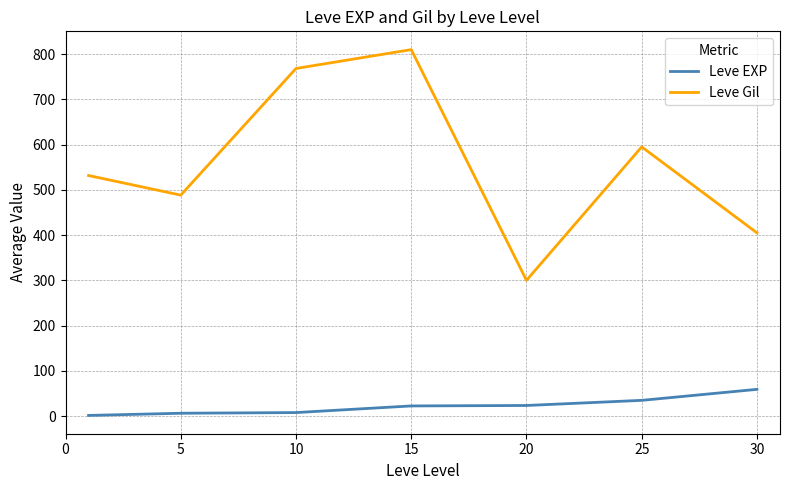

Which series has the widest spread of values?

Leve Gil